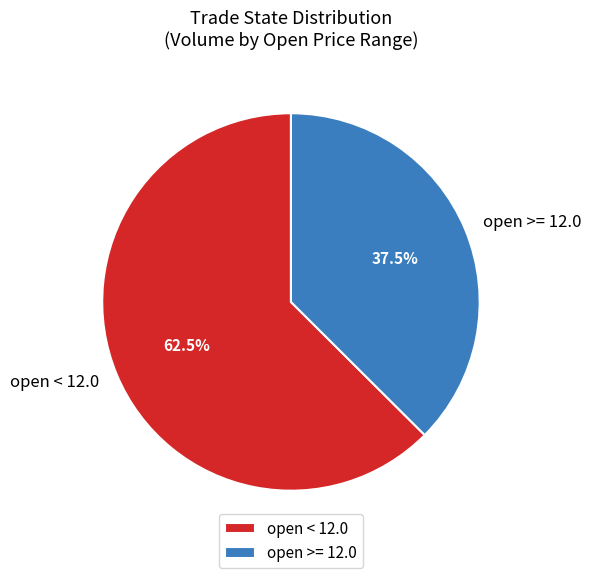

Approximately how many times larger is the value at open < 12.0 compared to open >= 12.0?

1.7